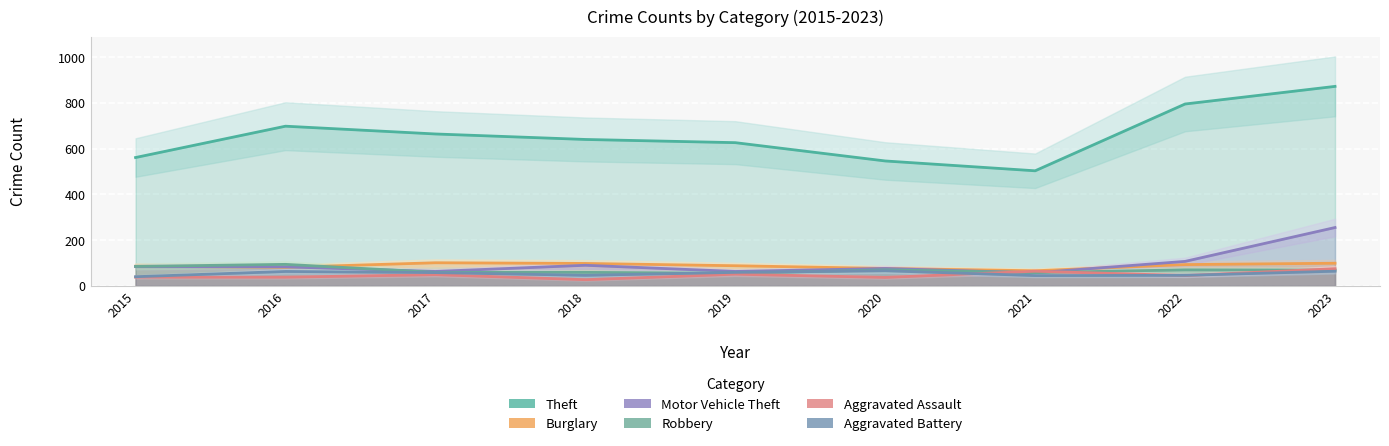

True or false: Theft and Robbery intersect in this chart.

False